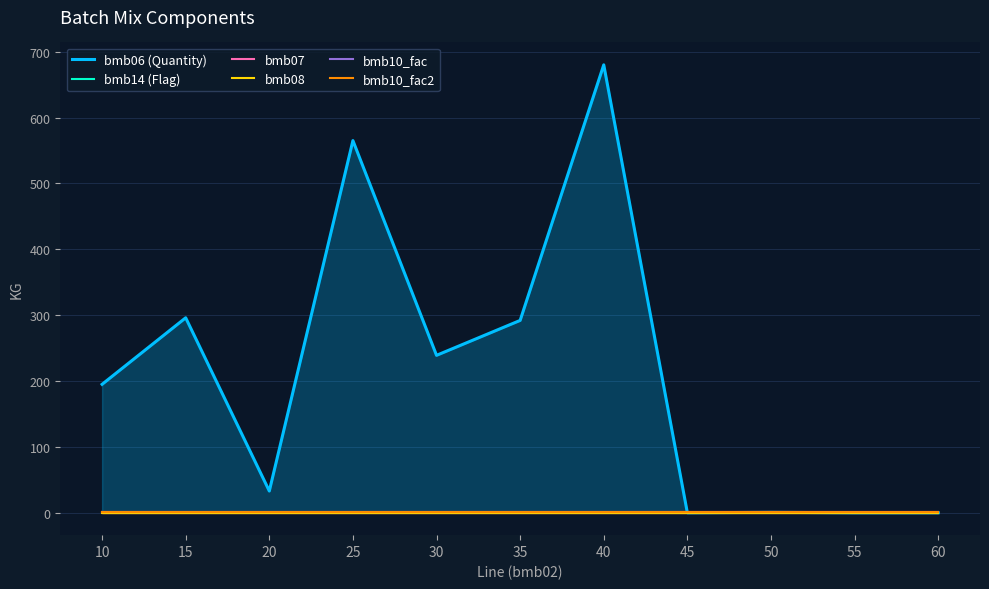

Which category has the highest value in the bmb14 (Flag) series?

20